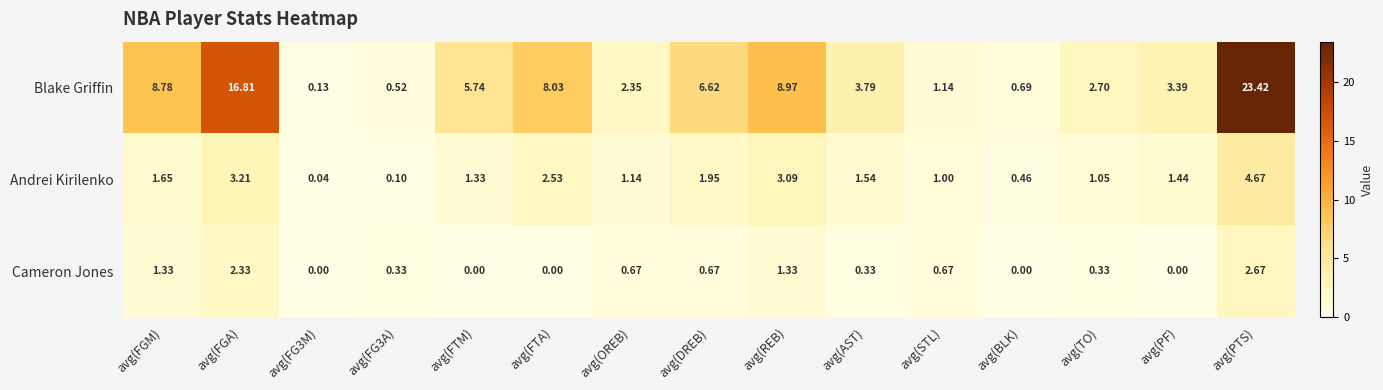

Which series changed the most between avg(FGA) and avg(AST)?

Blake Griffin